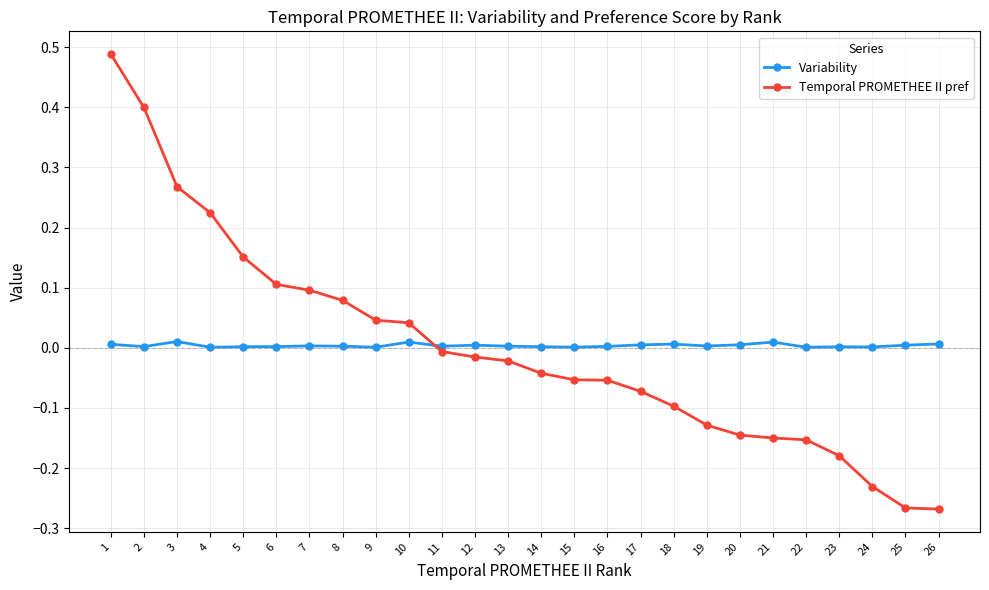

After their last crossing, which series has the higher values: Temporal PROMETHEE II pref or Variability?

Variability